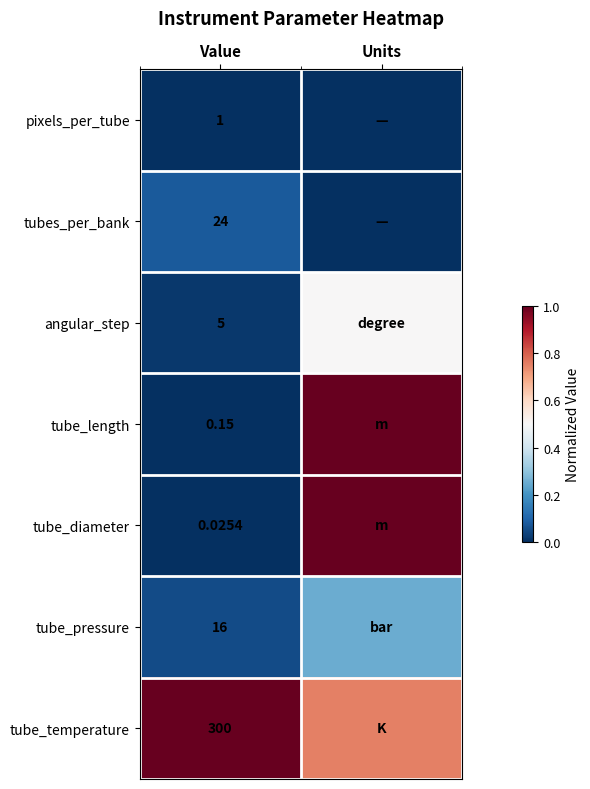

Rank the series at Value from lowest to highest value.

tube_diameter, tube_length, pixels_per_tube, angular_step, tube_pressure, tubes_per_bank, tube_temperature